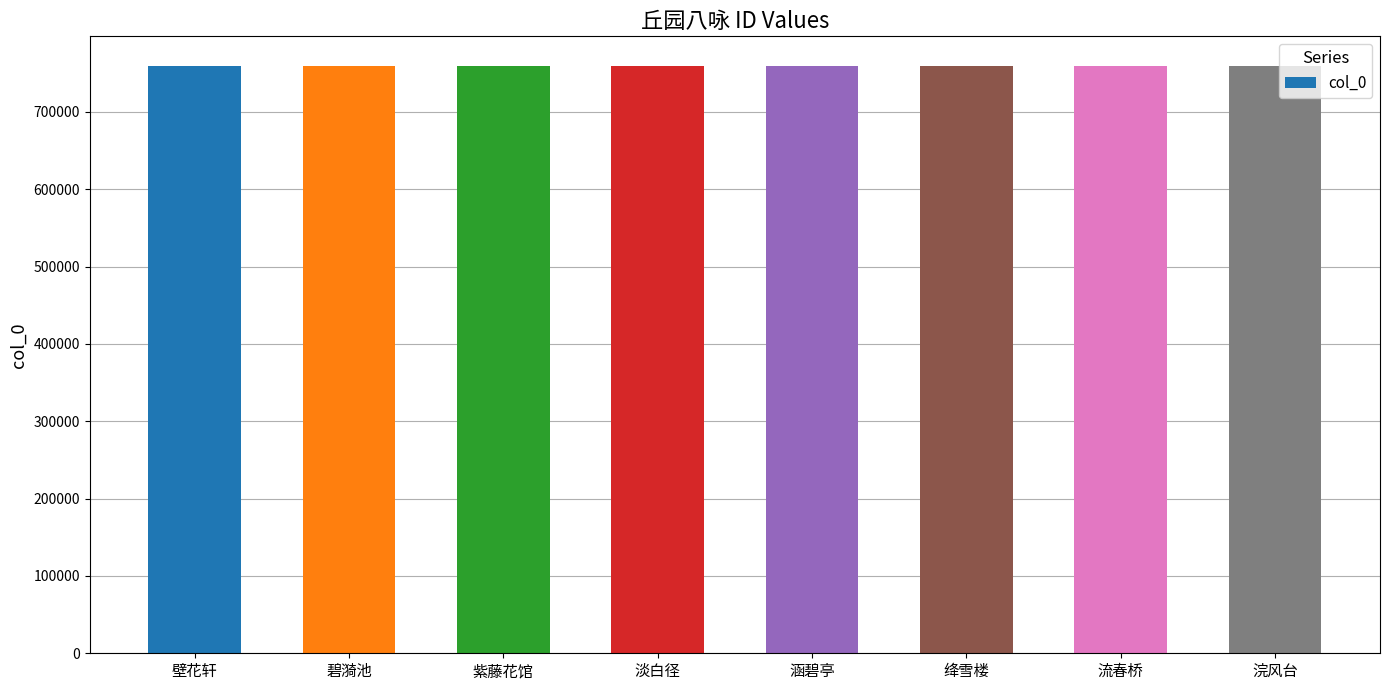

Read the value at 壁花轩.

759577